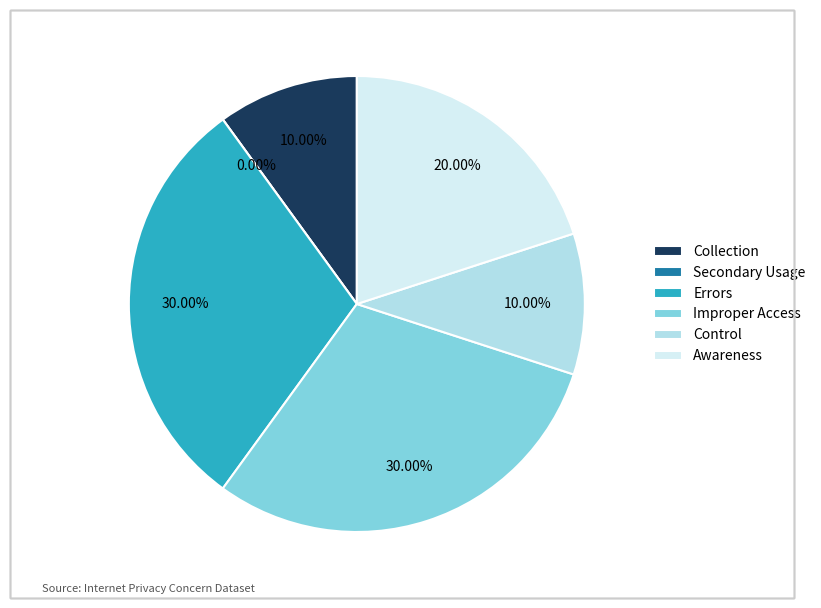

What percentage is the Awareness slice, to the nearest percent?

20%